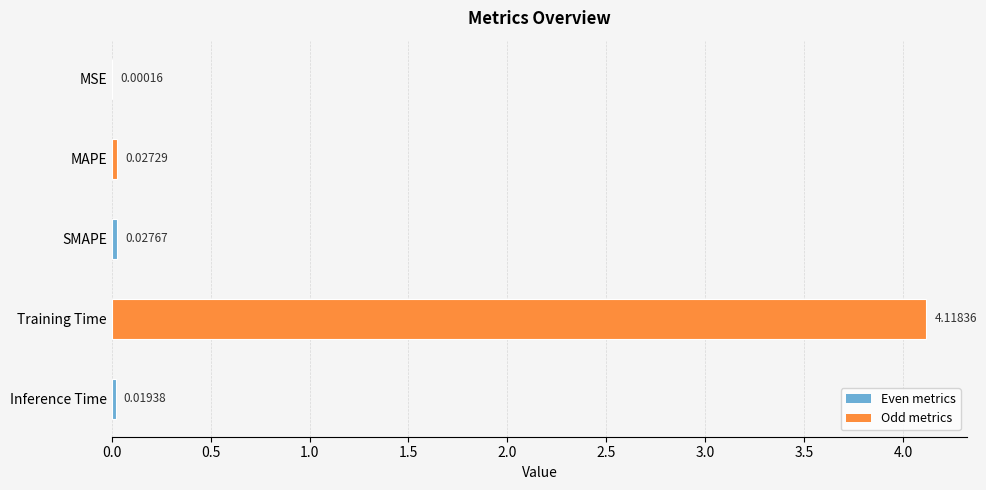

Between MAPE and SMAPE, which is larger?

SMAPE